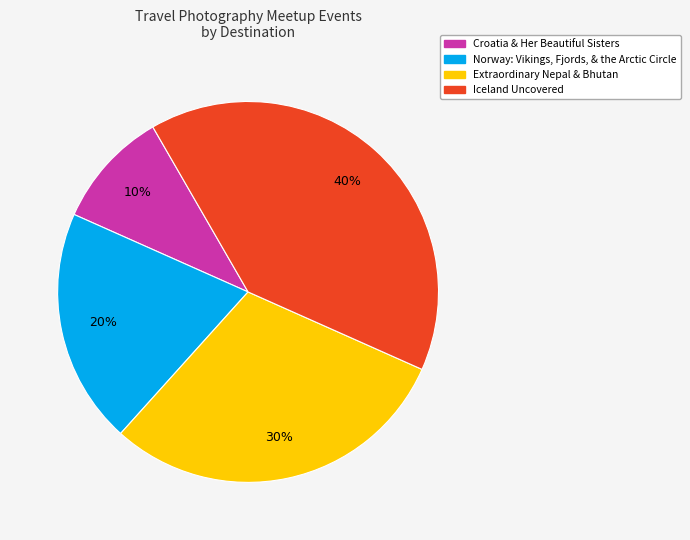

Does any single category account for the majority?

No